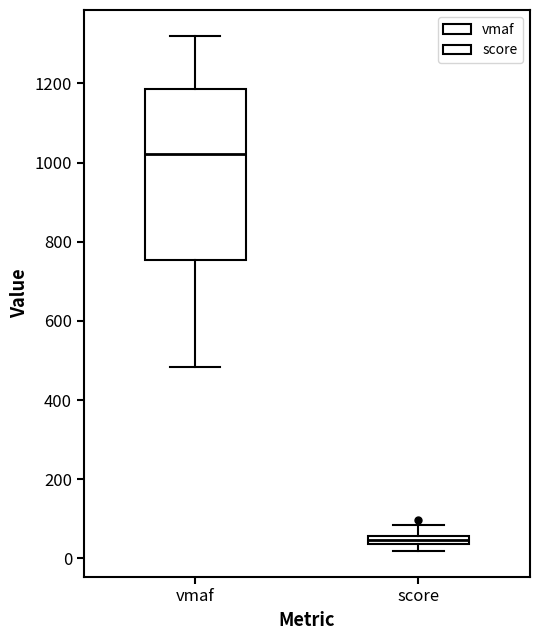

Where does the median line of the box for vmaf sit on the y-axis? The values are not printed on the chart, so give them approximately, as read against the axis.

1020